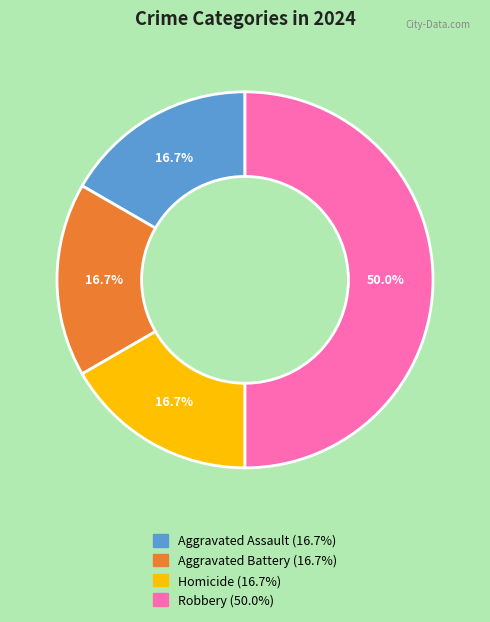

Between Aggravated Battery and Robbery, which is larger?

Robbery